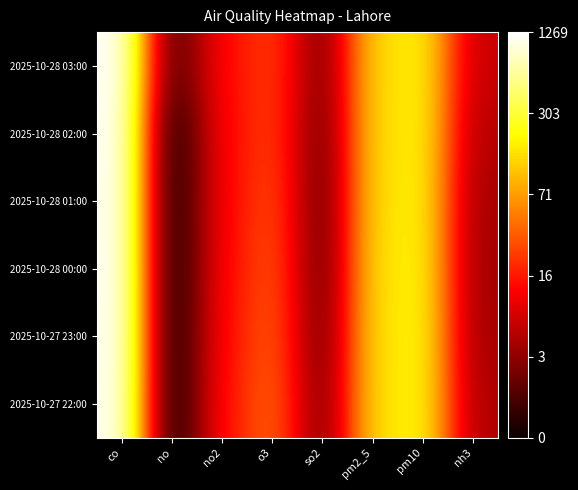

Reading left to right, list all the values displayed in this chart.

2025-10-27 22:00: co=7.1	no=0.0	no2=2.7	o3=3.7	so2=1.2	pm2_5=5.0	pm10=5.3	nh3=1.7
2025-10-27 23:00: co=7.1	no=0.0	no2=2.7	o3=3.6	so2=1.1	pm2_5=5.0	pm10=5.3	nh3=1.6
2025-10-28 00:00: co=7.1	no=0.0	no2=2.6	o3=3.5	so2=1.0	pm2_5=5.0	pm10=5.3	nh3=1.6
2025-10-28 01:00: co=7.1	no=0.0	no2=2.6	o3=3.4	so2=1.0	pm2_5=5.0	pm10=5.3	nh3=1.6
2025-10-28 02:00: co=7.1	no=0.0	no2=2.6	o3=3.3	so2=1.1	pm2_5=4.9	pm10=5.2	nh3=1.8
2025-10-28 03:00: co=7.1	no=0.7	no2=2.7	o3=3.3	so2=1.2	pm2_5=4.9	pm10=5.2	nh3=2.0